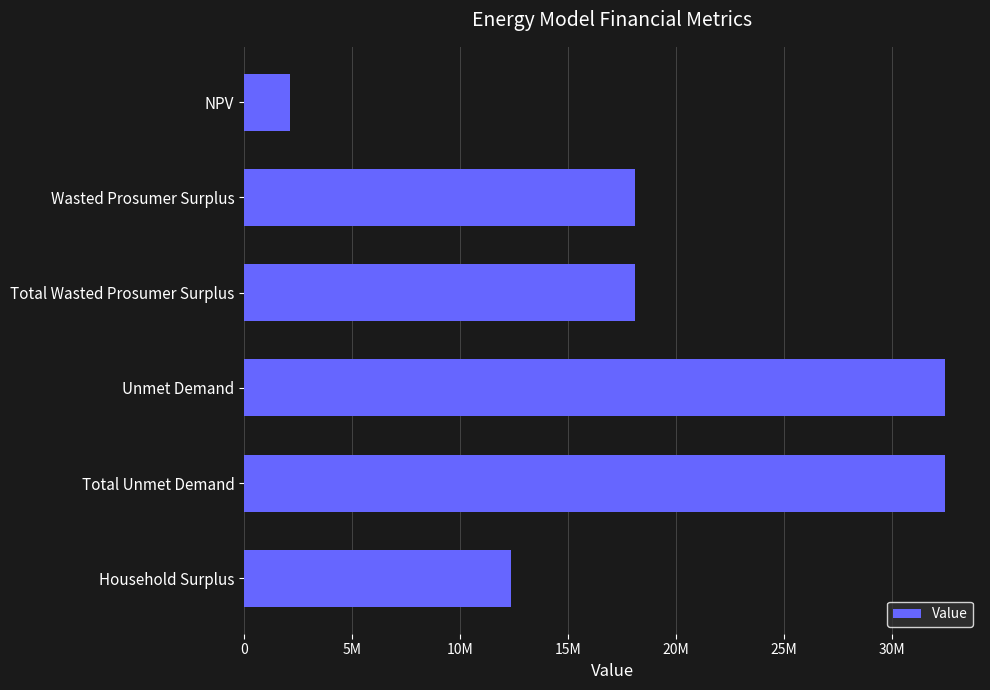

Are the bars horizontal?

Yes